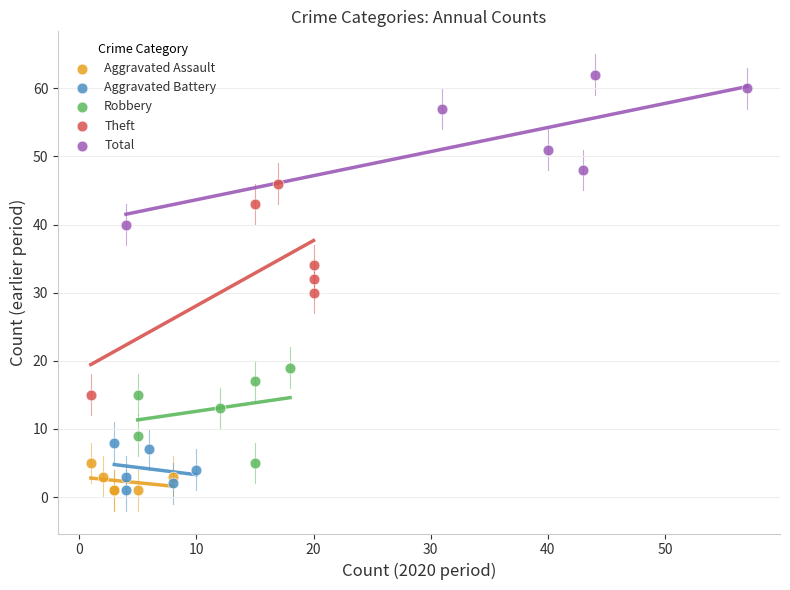

Which series has the largest Y range (max minus min)?

Theft